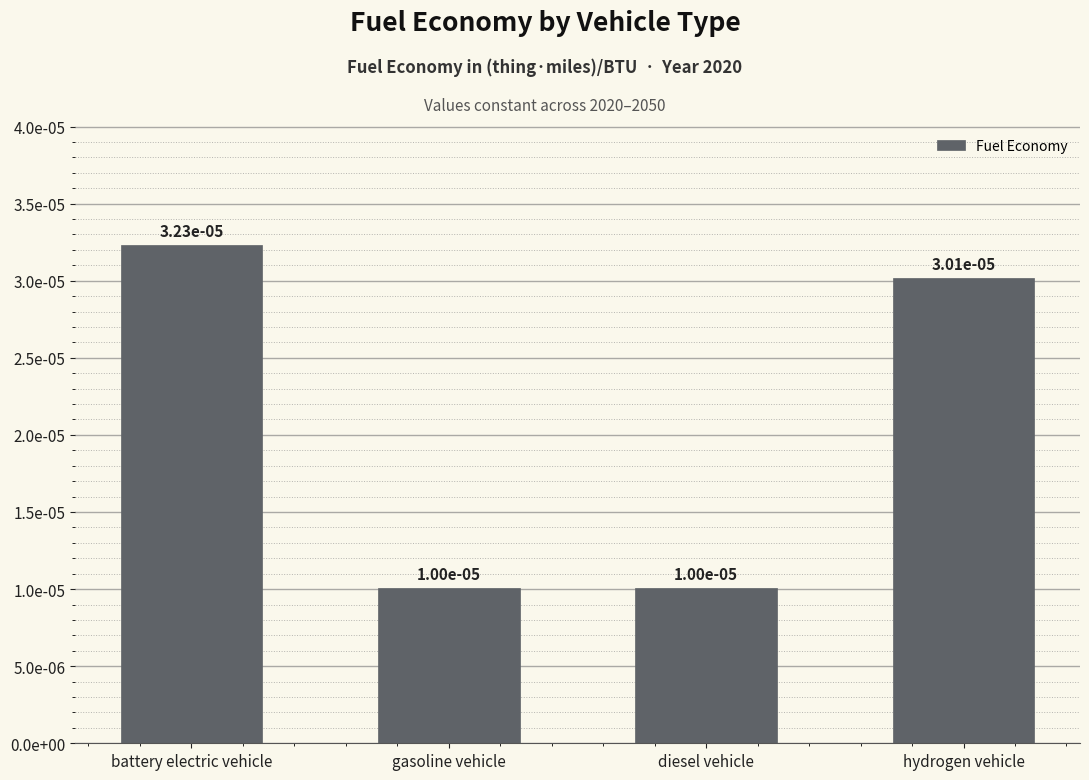

Which category has the lowest value across all series?

gasoline vehicle